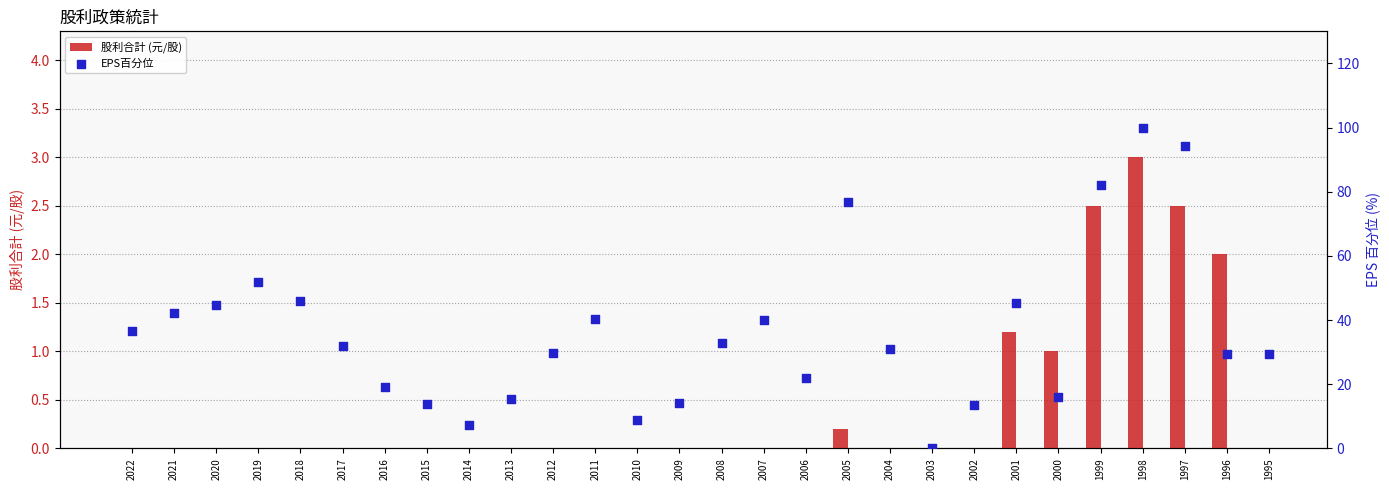

At which category is the sum across all series the highest?

1998